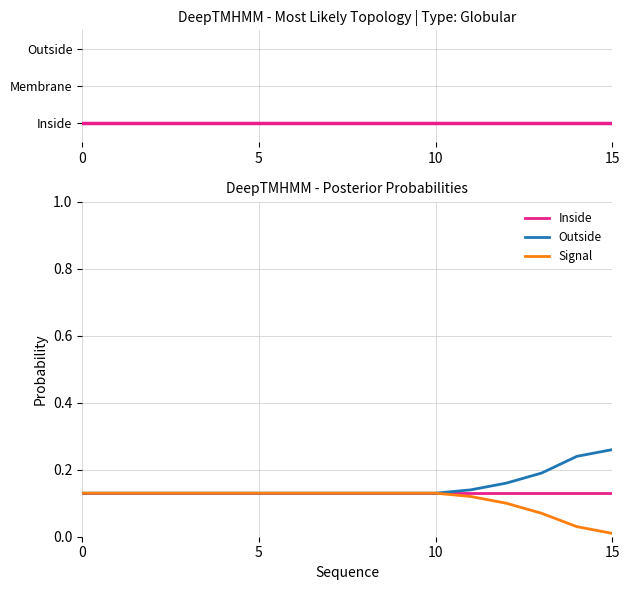

What is the highest value of the Inside series?

0.1